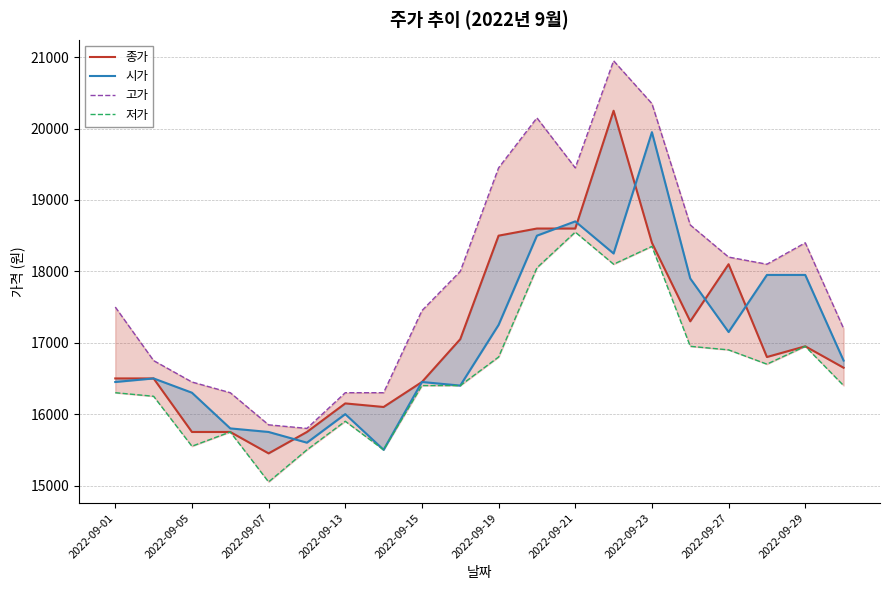

Reading left to right, what are all the values shown in this chart?

종가: 16500	16500	15750	15750	15450	15750	16150	16100	16450	17050	18500	18600	18600	20250	18400	17300	18100	16800	16950	16650
시가: 16450	16500	16300	15800	15750	15600	16000	15500	16450	16400	17250	18500	18700	18250	19950	17900	17150	17950	17950	16750
고가: 17500	16750	16450	16300	15850	15800	16300	16300	17450	18000	19450	20150	19450	20950	20350	18650	18200	18100	18400	17200
저가: 16300	16250	15550	15750	15050	15500	15900	15500	16400	16400	16800	18050	18550	18100	18350	16950	16900	16700	16950	16400